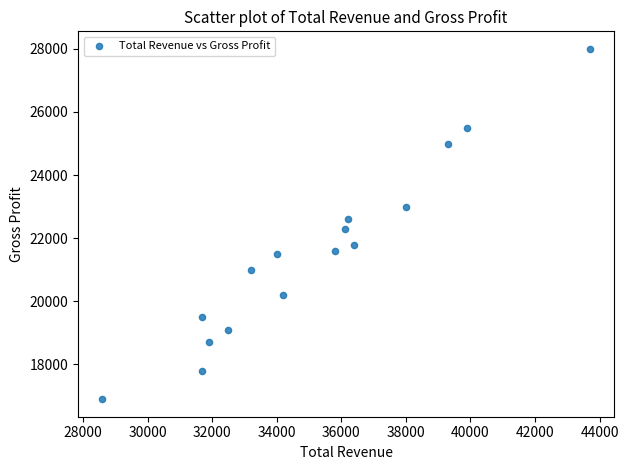

What is the range of X values (max minus min)?

15100